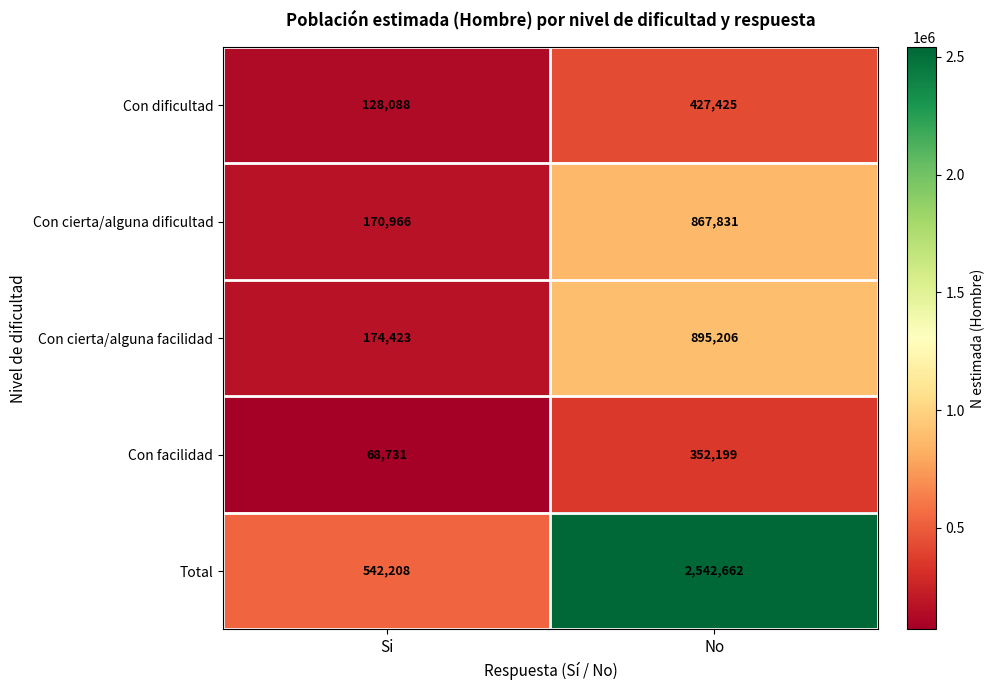

List the labels in order of Con facilidad value, largest first.

No, Si